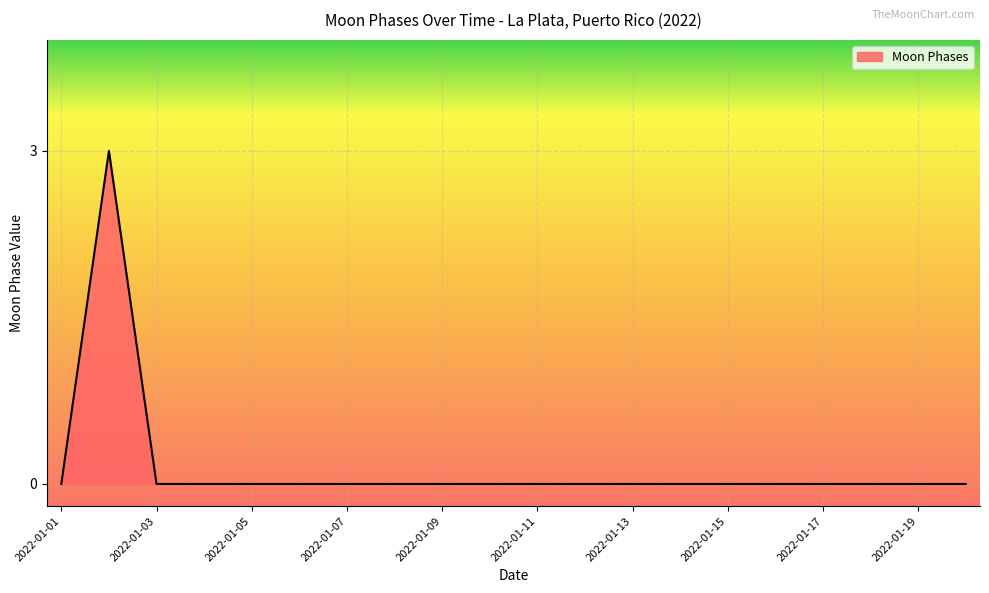

What is the sum of all values?

3